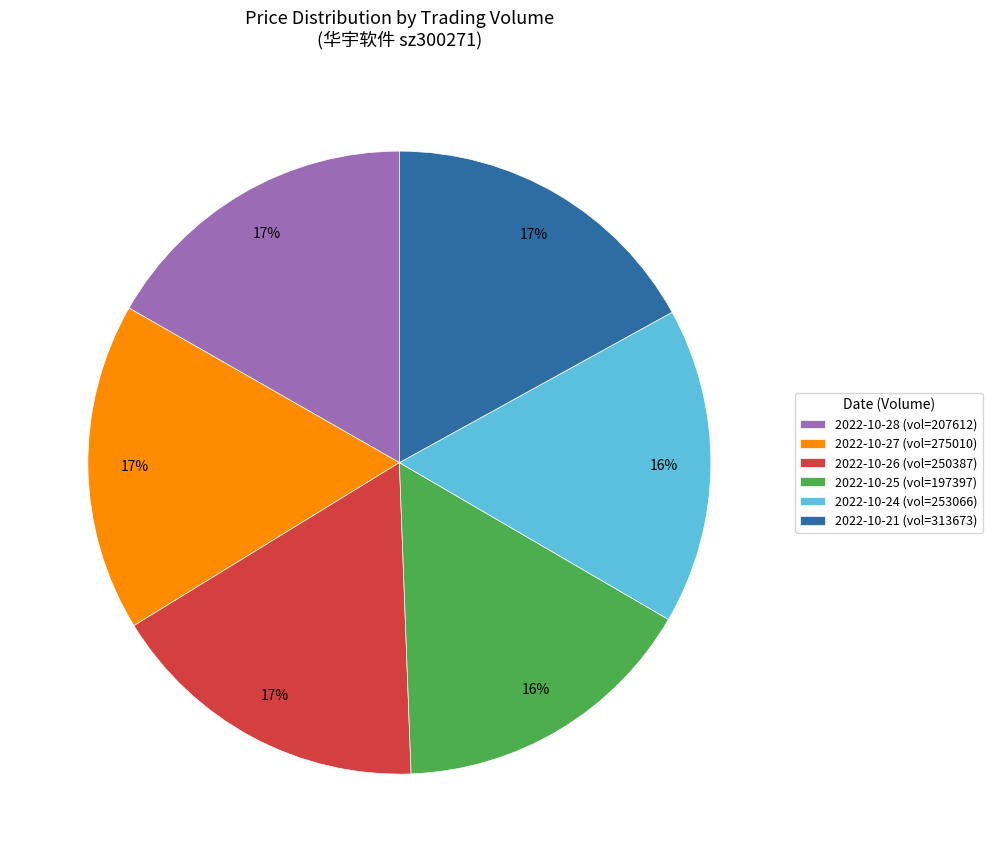

What percentage is the 2022-10-24 (vol=253066) slice, to the nearest percent?

16%